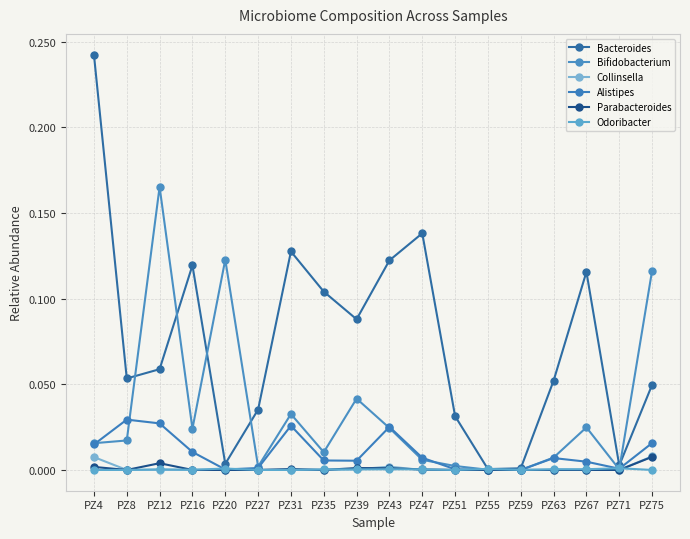

Does the chart display data point markers on the line(s)?

Yes